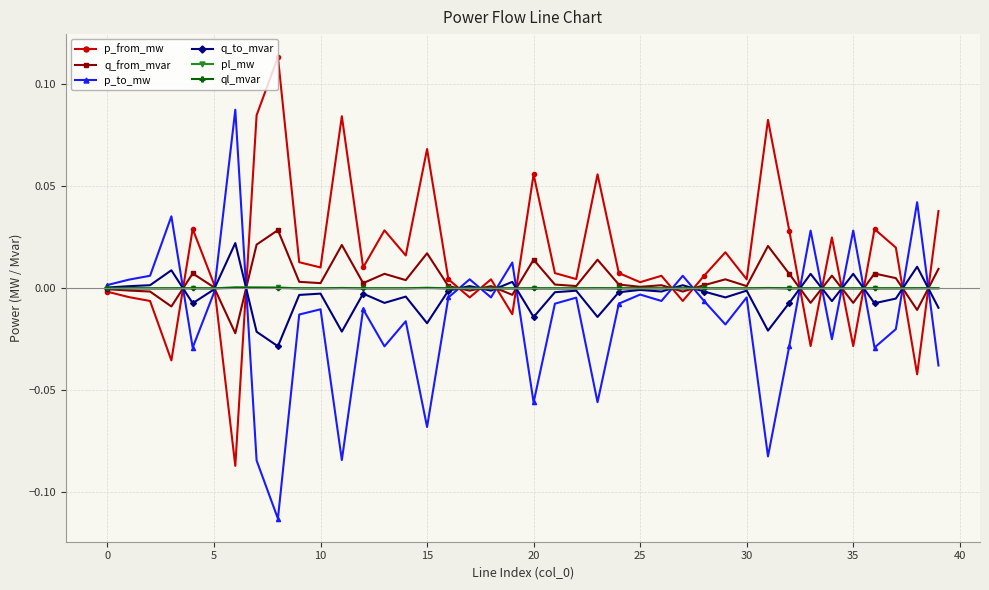

Which series has the largest total across all categories?

p_from_mw